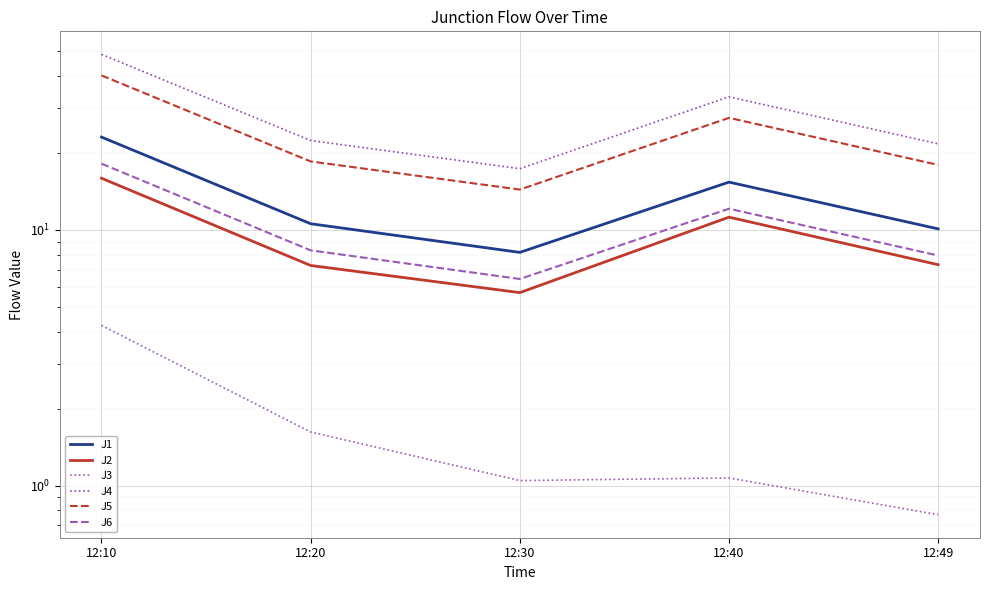

True or false: J6 and J1 cross at least once.

False